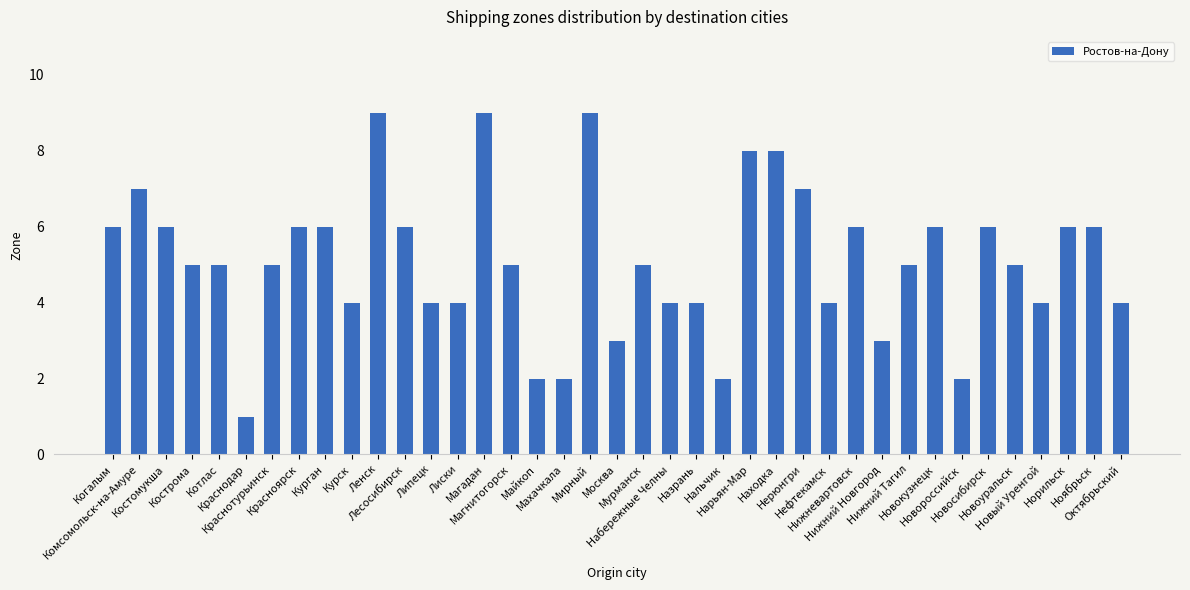

What is the difference between the second highest and second lowest values?

7